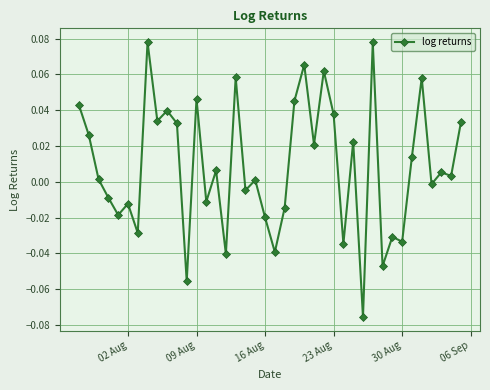

What is the sum of all values?

0.3